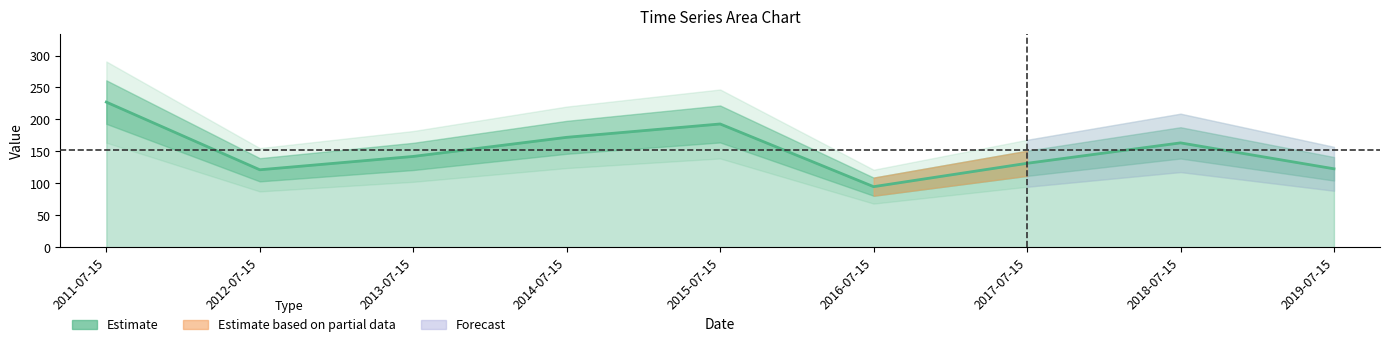

Reading left to right, extract all data points from this chart.

227.1	121.2	142.1	172.0	192.9	94.7	131.3	163.3	122.7